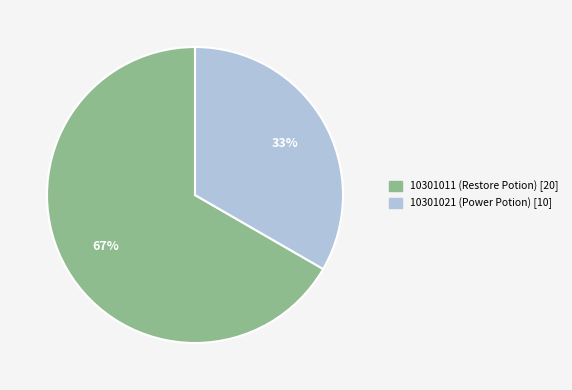

True or false: 10301011 accounts for 77% of the total.

False